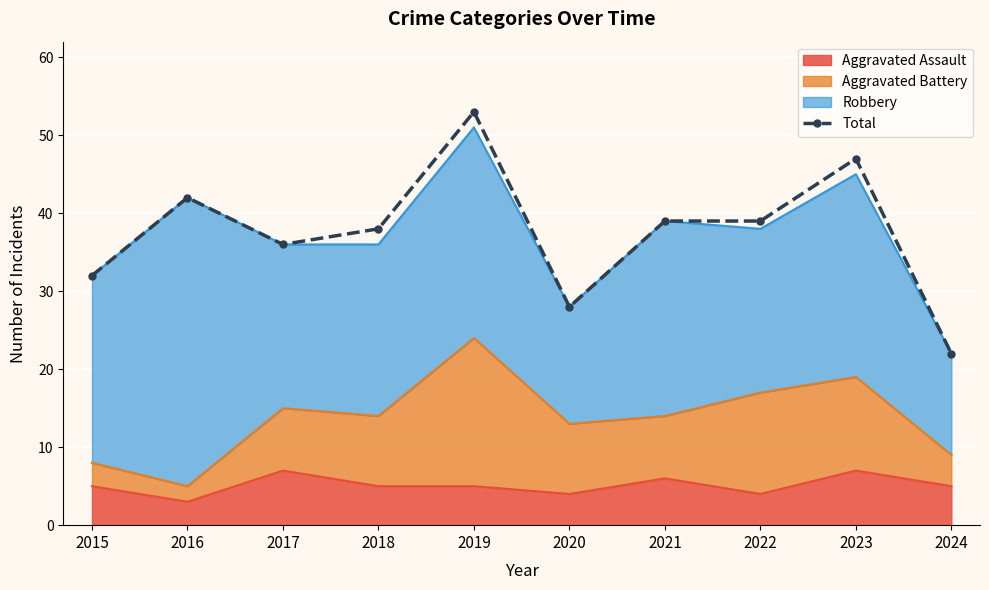

True or false: there are more than 1 points higher than both neighbors.

True